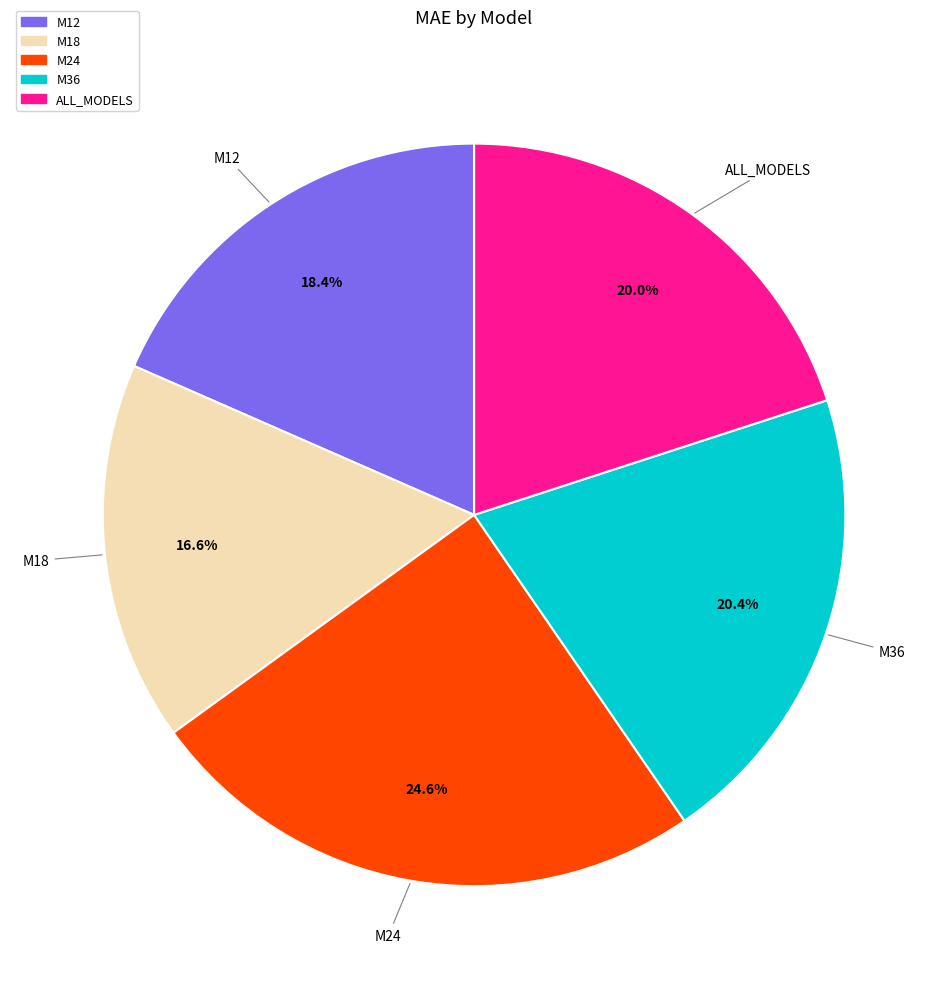

How many segments does this pie chart have?

5